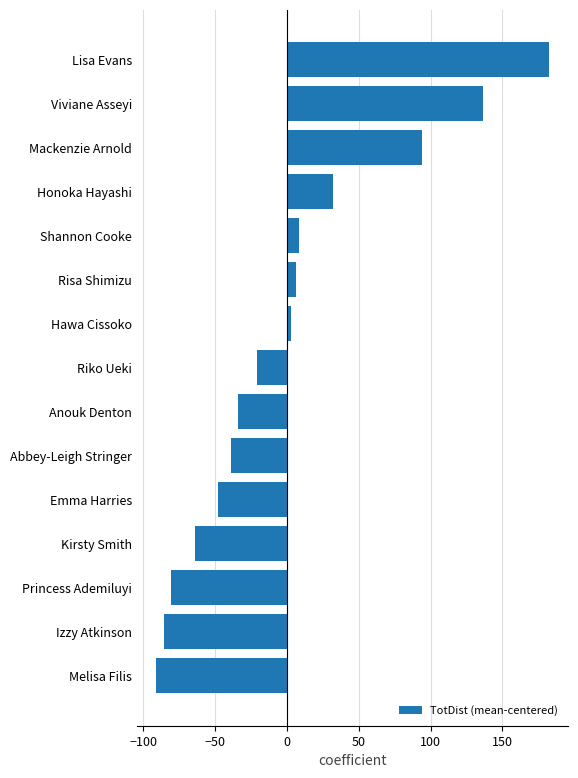

Which category has the highest value across all series?

Lisa Evans